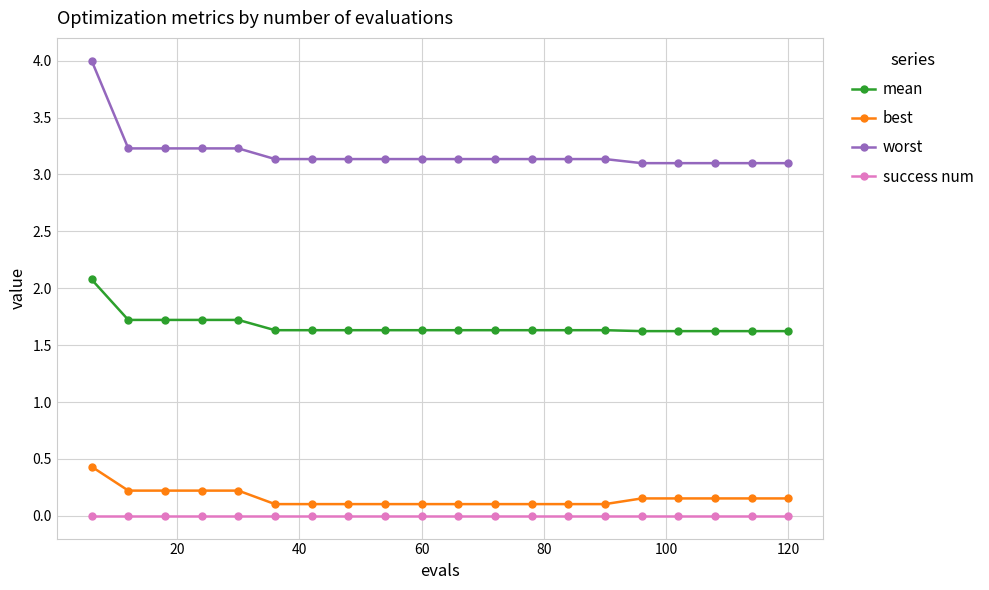

At how many categories does at least one series exceed 3?

20